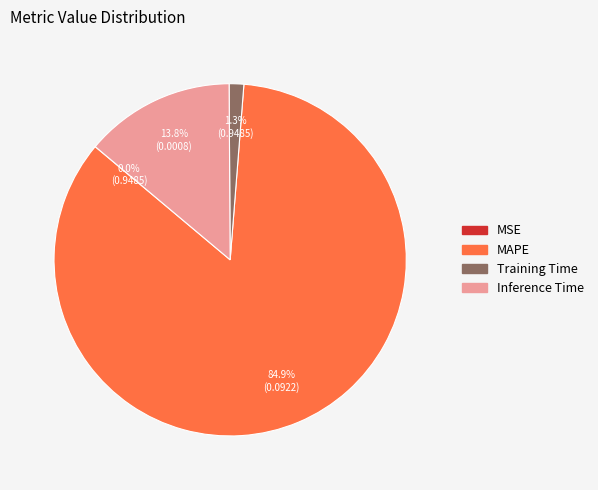

Is there a majority slice in this chart?

Yes